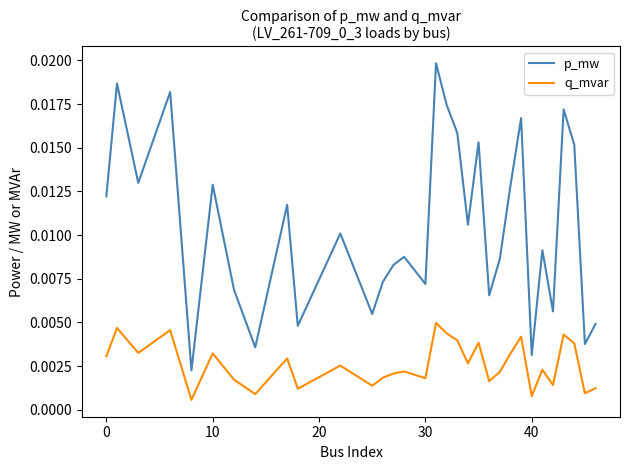

List the series in order of their peak value, highest first.

p_mw, q_mvar